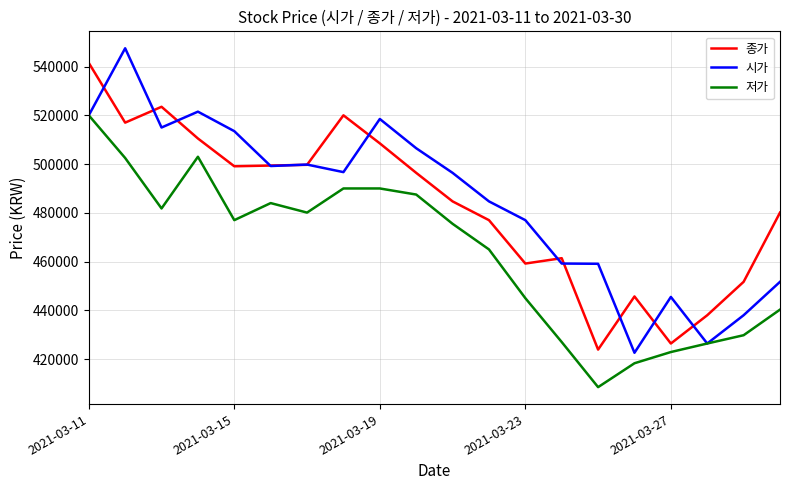

How many lines are shown in the chart?

3